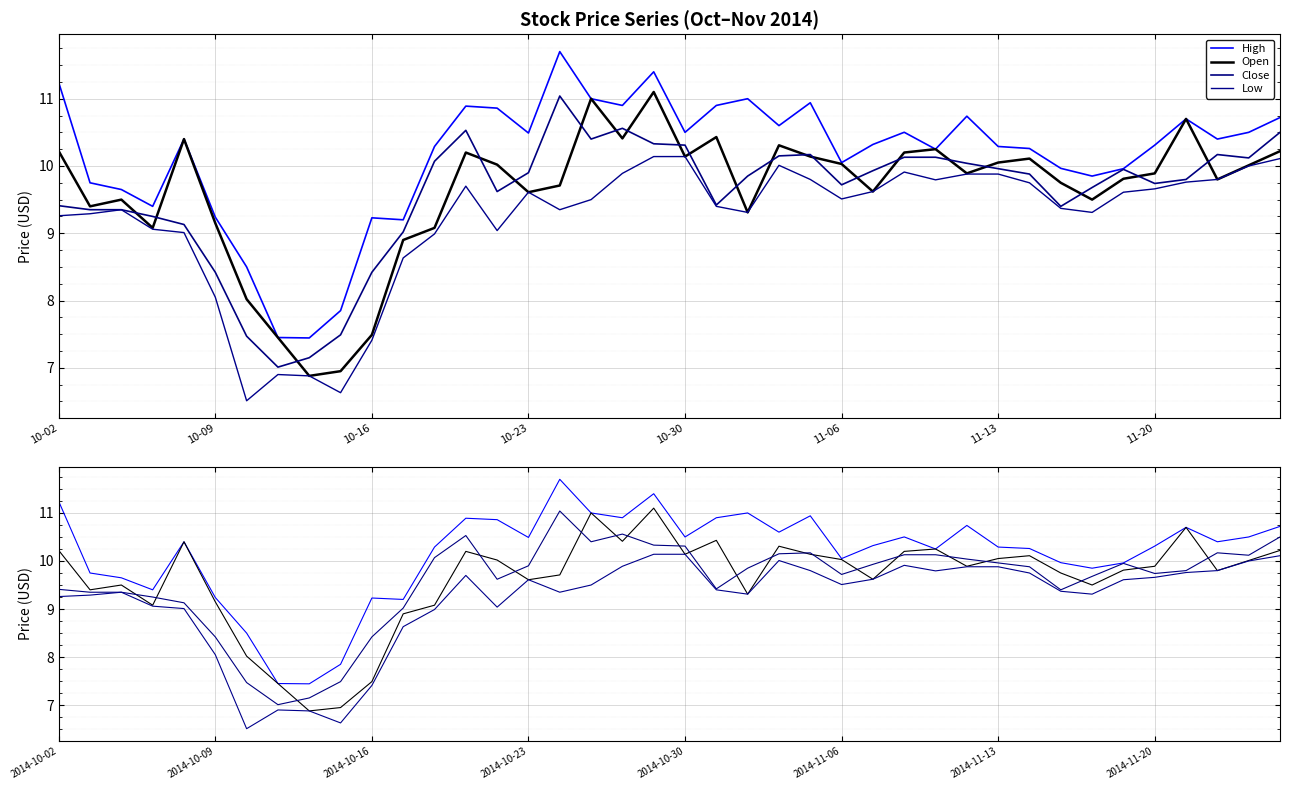

How many data points in Close are above 9?

34